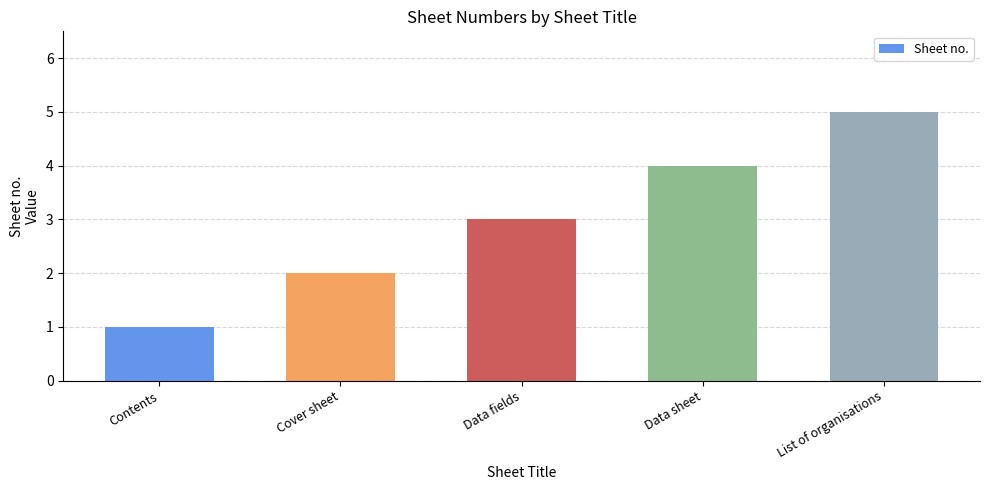

What is the change in value from Data sheet to List of organisations?

+1